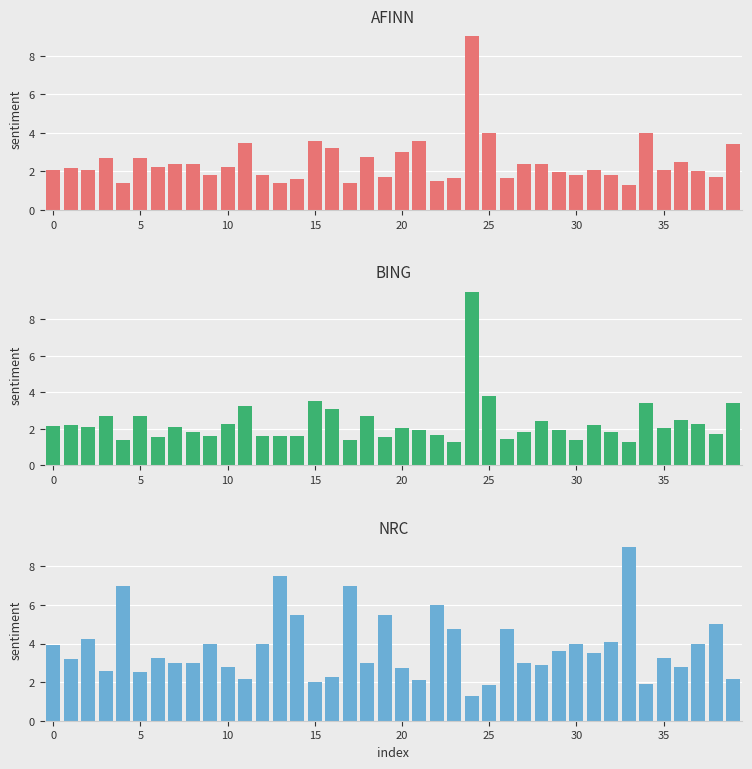

Reading left to right, list all the values displayed in this chart.

AFINN: 2.1	2.2	2.1	2.7	1.4	2.7	2.2	2.4	2.4	1.8	2.2	3.5	1.8	1.4	1.6	3.6	3.2	1.4	2.8	1.7	3.0	3.6	1.5	1.7	9.0	4.0	1.7	2.4	2.4	1.9	1.8	2.1	1.8	1.3	4.0	2.1	2.5	2.0	1.7	3.4
BING: 2.1	2.2	2.1	2.7	1.4	2.7	1.6	2.1	1.8	1.6	2.2	3.2	1.6	1.6	1.6	3.5	3.1	1.4	2.7	1.6	2.0	1.9	1.6	1.3	9.5	3.8	1.4	1.9	2.5	1.9	1.4	2.2	1.8	1.3	3.4	2.0	2.5	2.2	1.7	3.4
NRC: 3.9	3.2	4.2	2.6	7.0	2.5	3.2	3.0	3.0	4.0	2.8	2.1	4.0	7.5	5.5	2.0	2.2	7.0	3.0	5.5	2.8	2.1	6.0	4.8	1.3	1.8	4.8	3.0	2.9	3.6	4.0	3.5	4.1	9.0	1.9	3.2	2.8	4.0	5.0	2.1